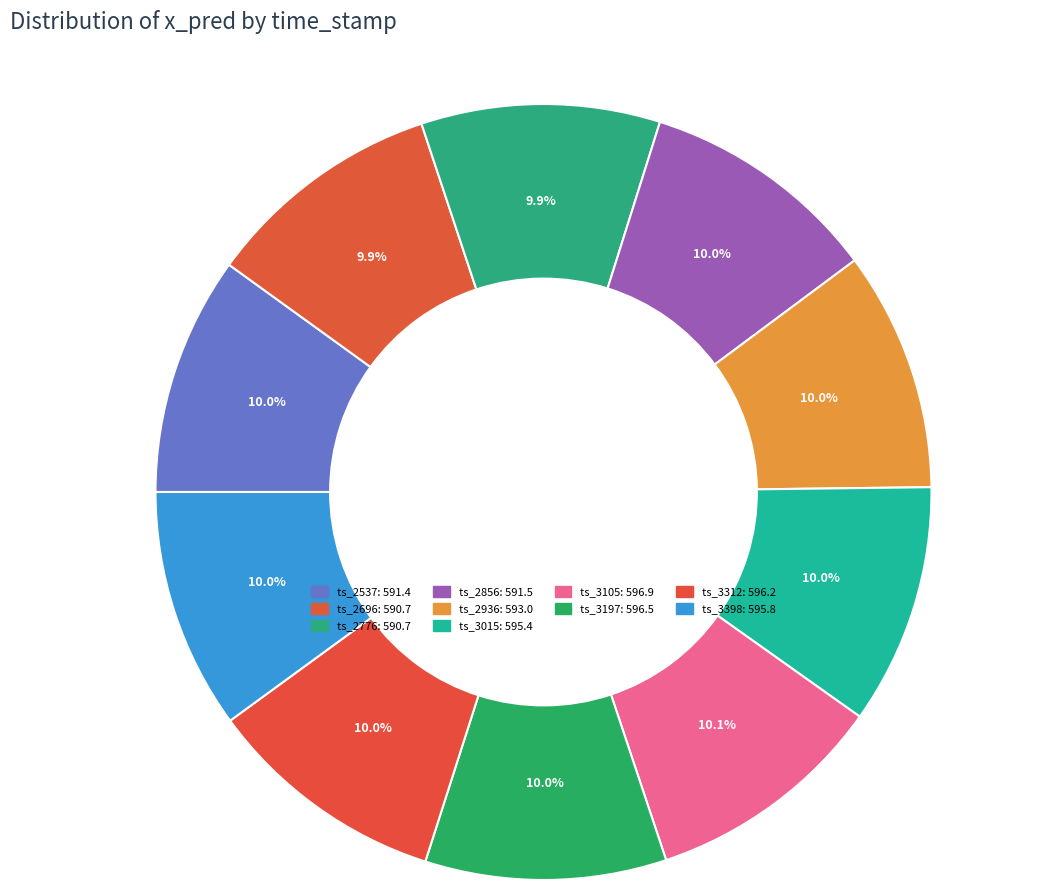

Count the number of slices in the pie.

10